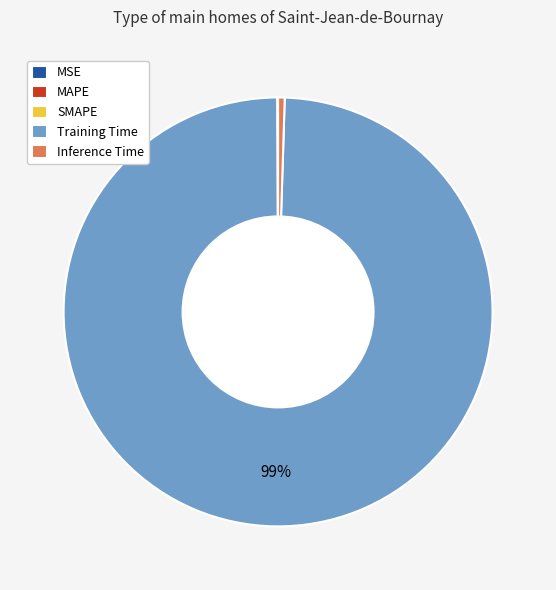

Which slice represents more than half of the pie?

Training Time